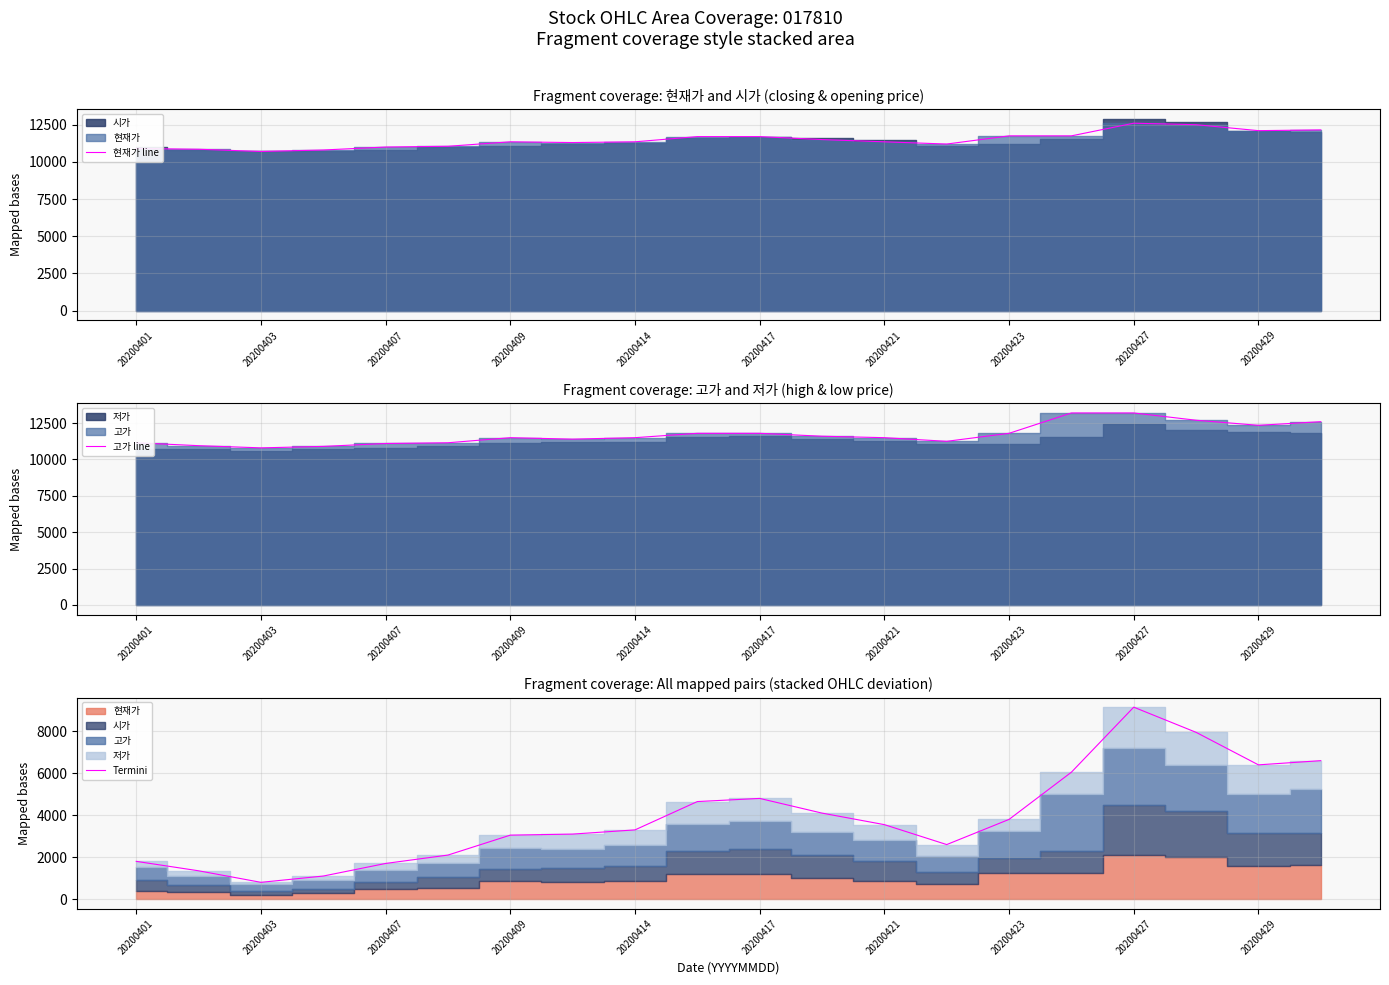

At which category is the sum across all series the highest?

20200427